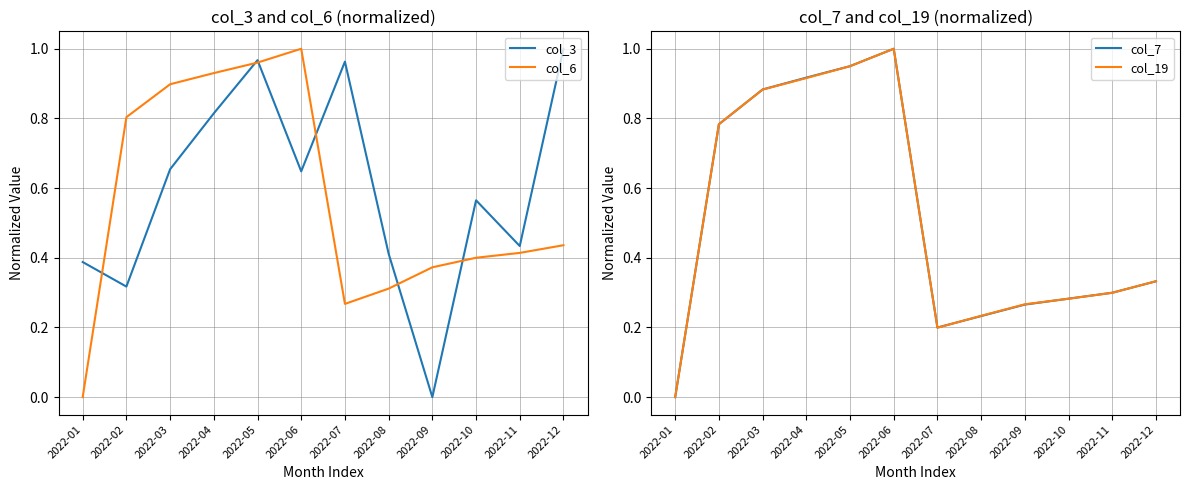

What is the difference between the maximum and minimum values in the col_6 series?

1.0